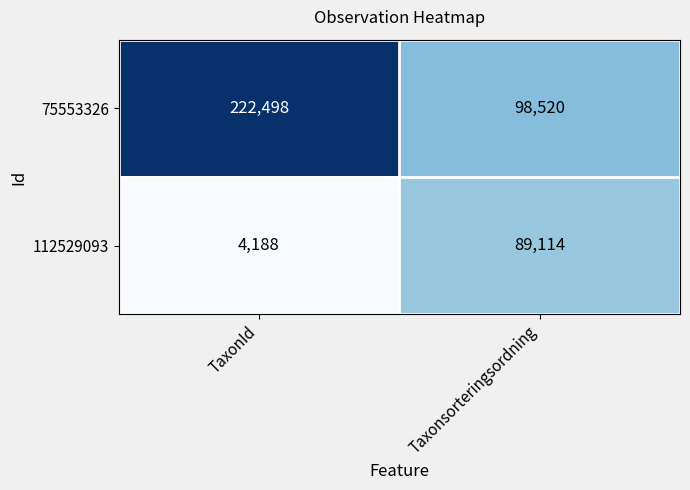

What is the average value of the 75553326 series?

160509